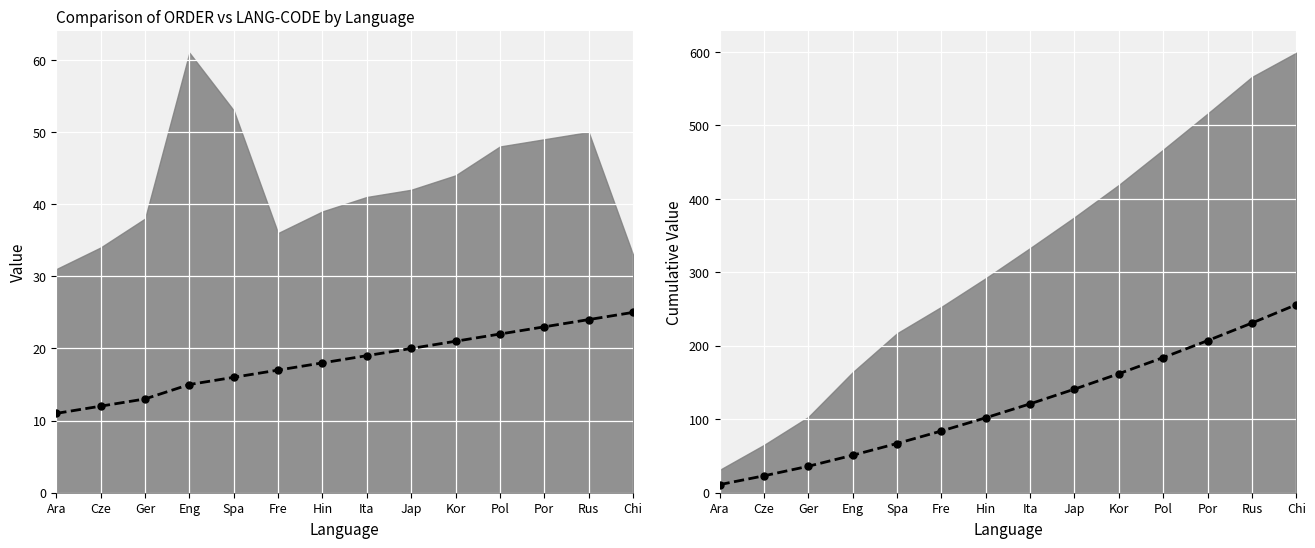

True or false: Cumulative ORDER has a value of 184 at Pol.

True